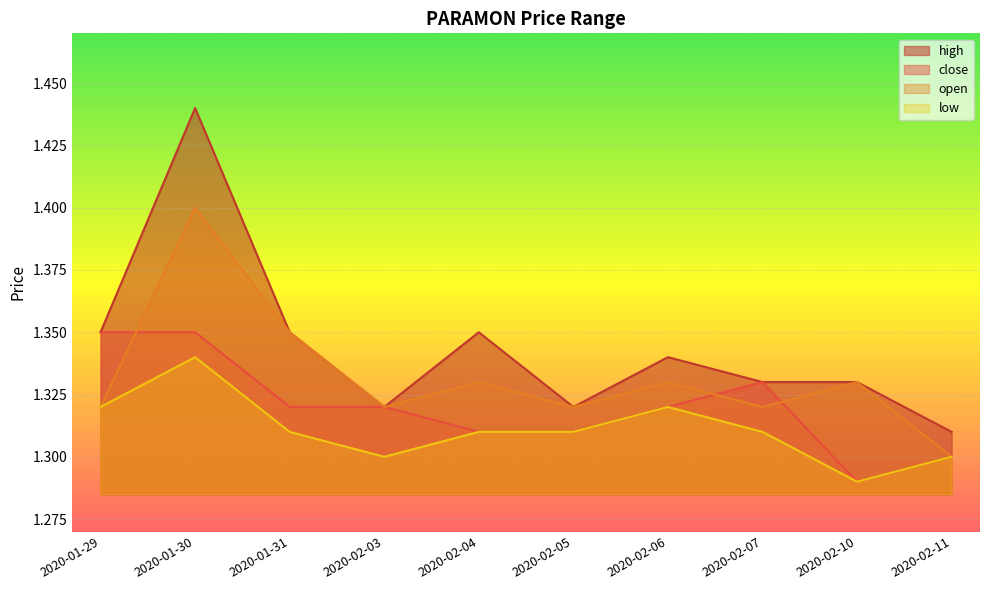

What is the label of the 4th point from the right?

2020-02-06